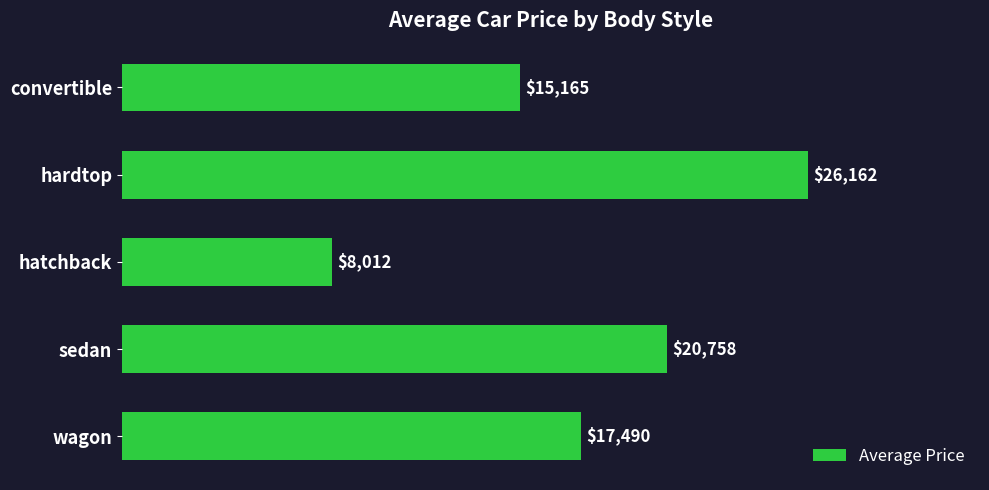

Which label corresponds to the smallest value in the chart?

hatchback